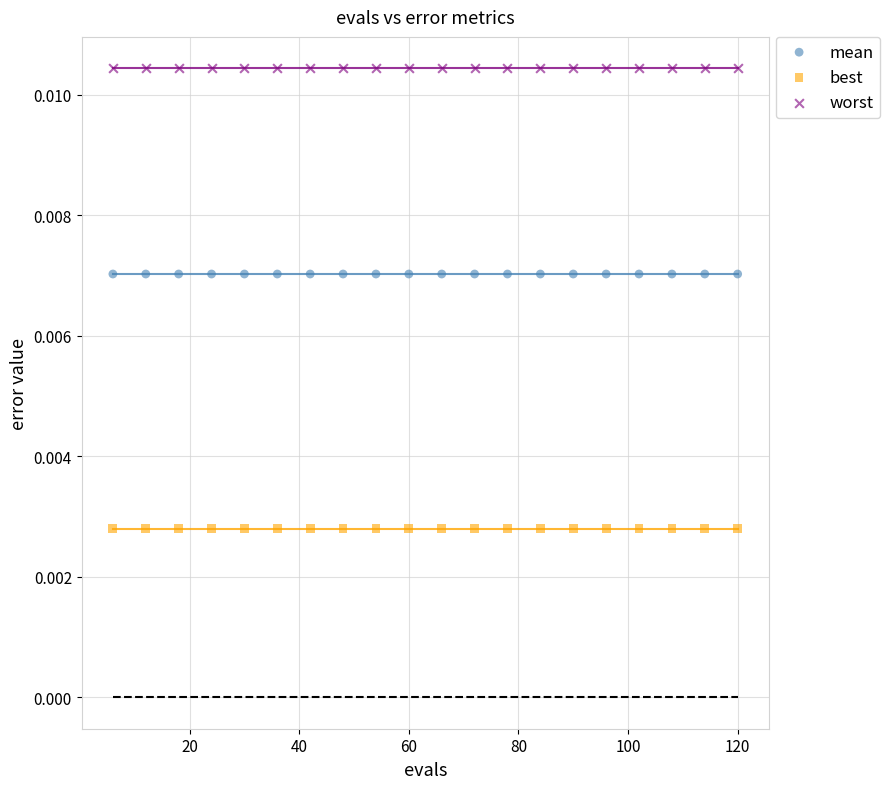

What are all the series names shown in the legend?

mean, best, worst